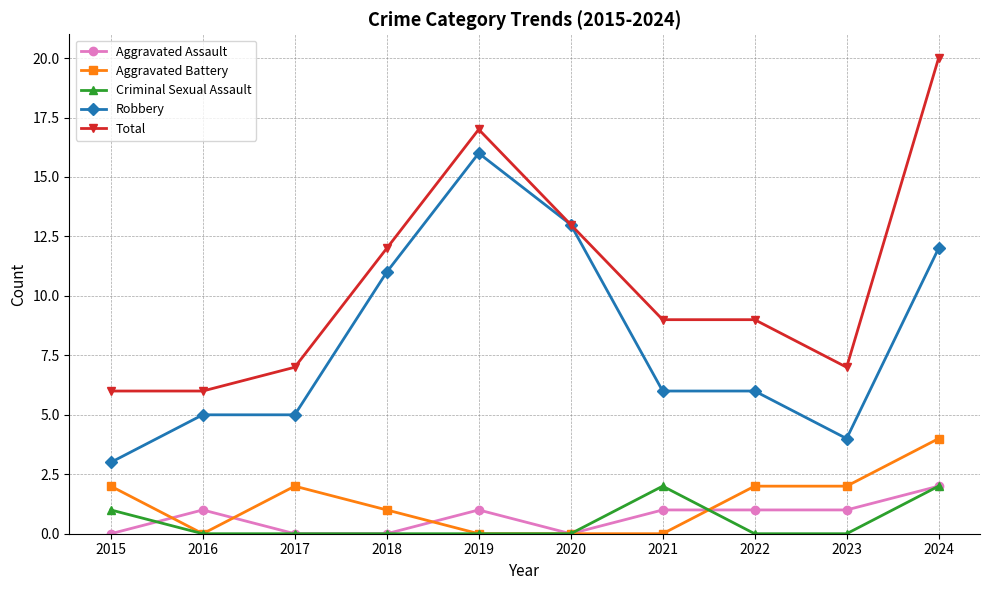

What are all the series names shown in the legend?

Aggravated Assault, Aggravated Battery, Criminal Sexual Assault, Robbery, Total